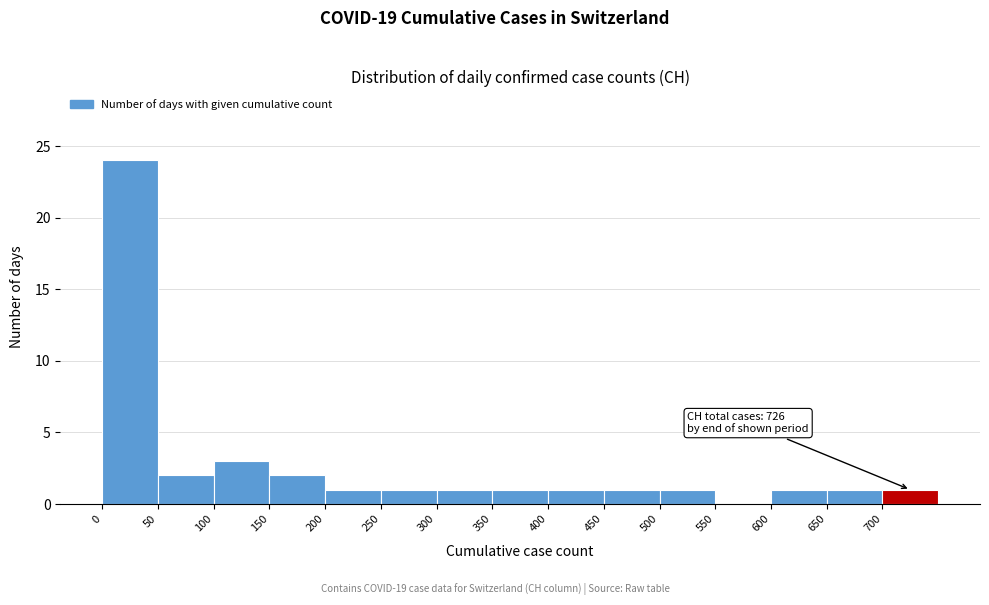

Over which range of the x-axis is the bar tallest?

0 to 50